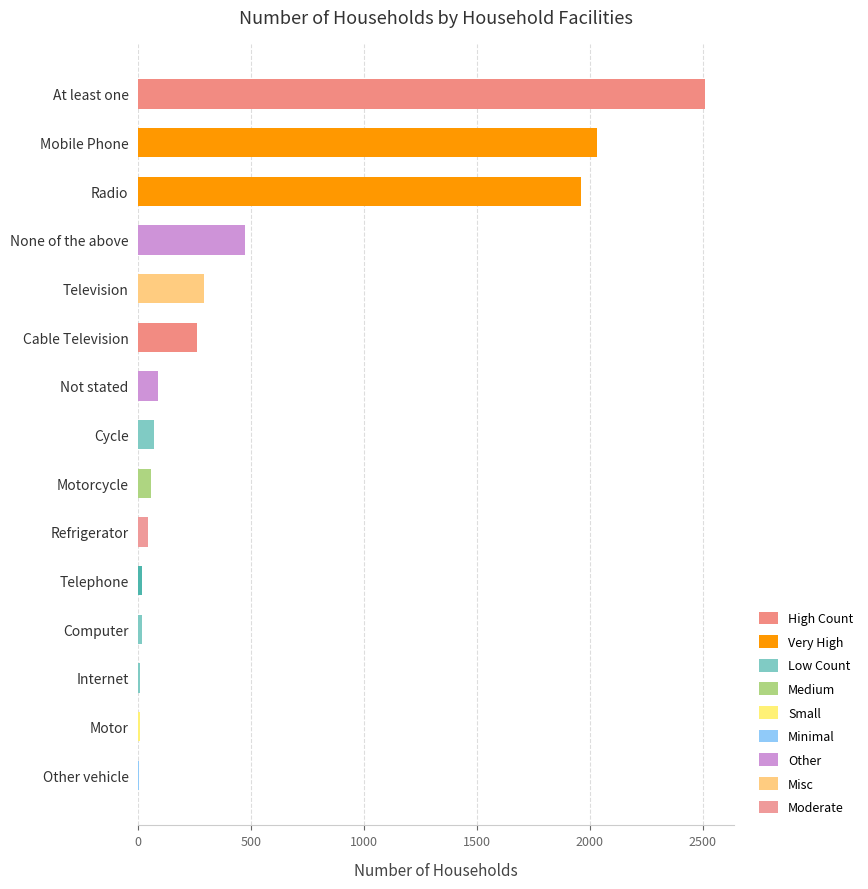

The value at Motorcycle is 55. True or false?

True